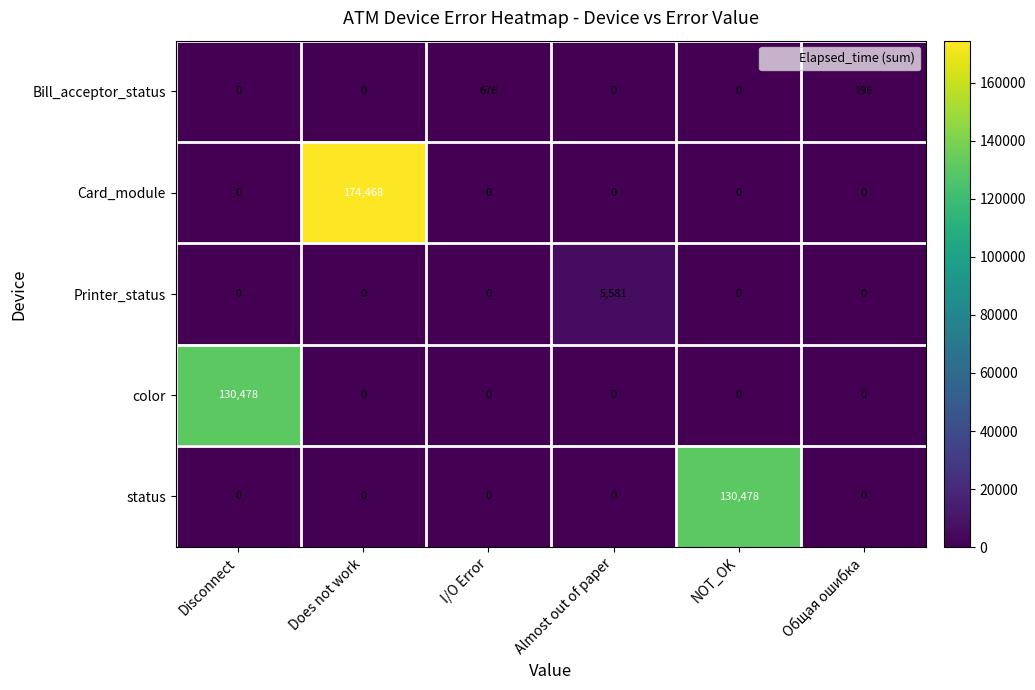

True or false: Bill_acceptor_status has a value of 676 at I/O Error.

True